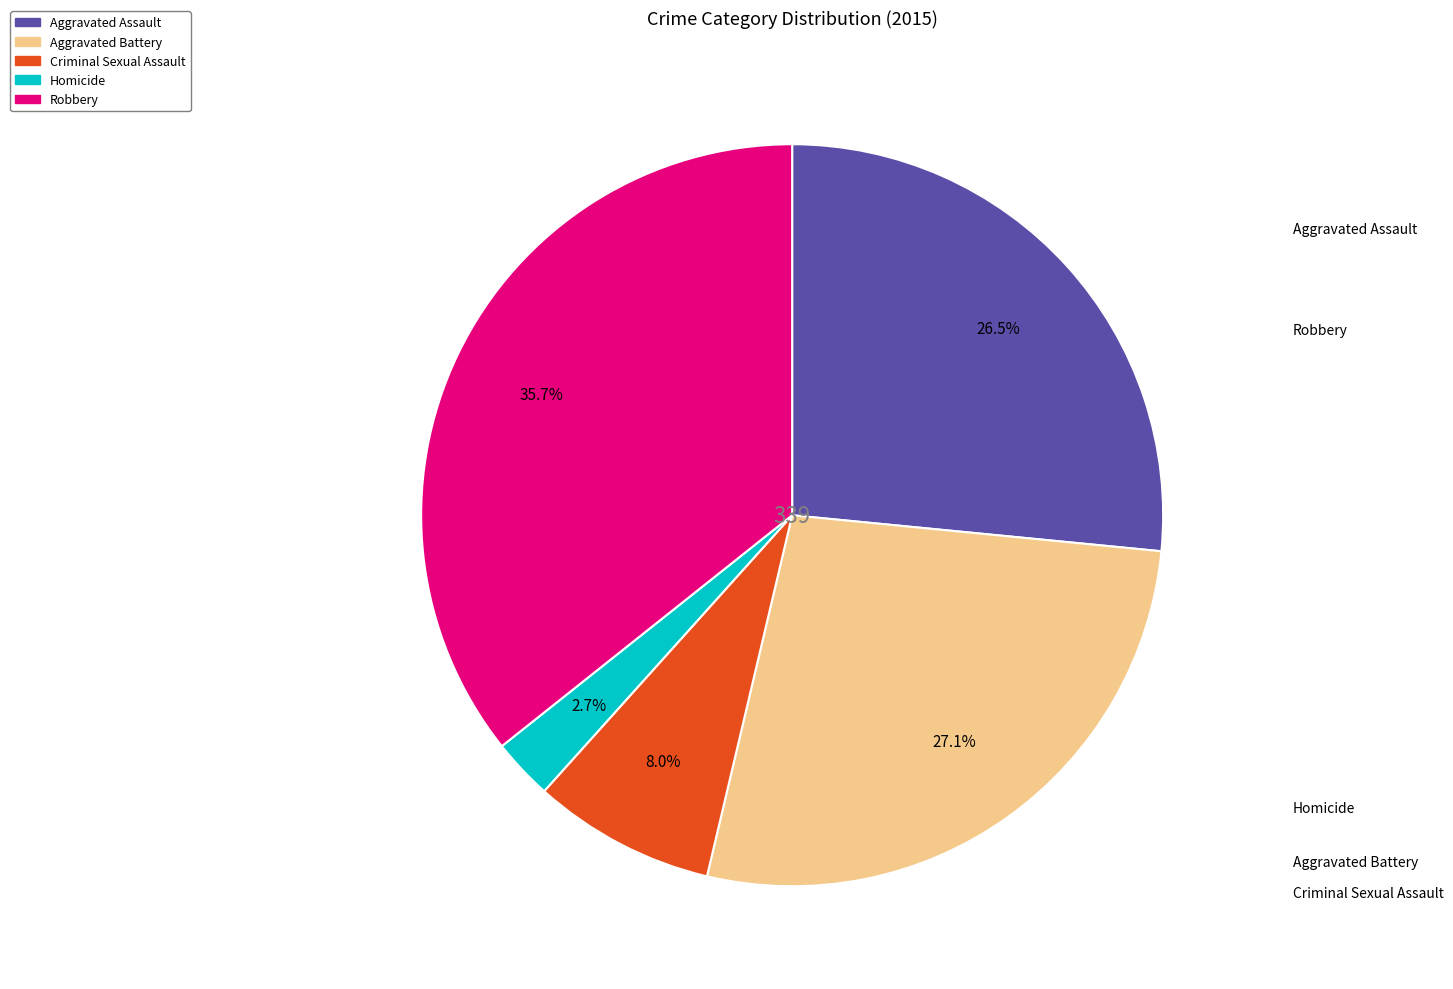

Is there a majority slice in this chart?

No